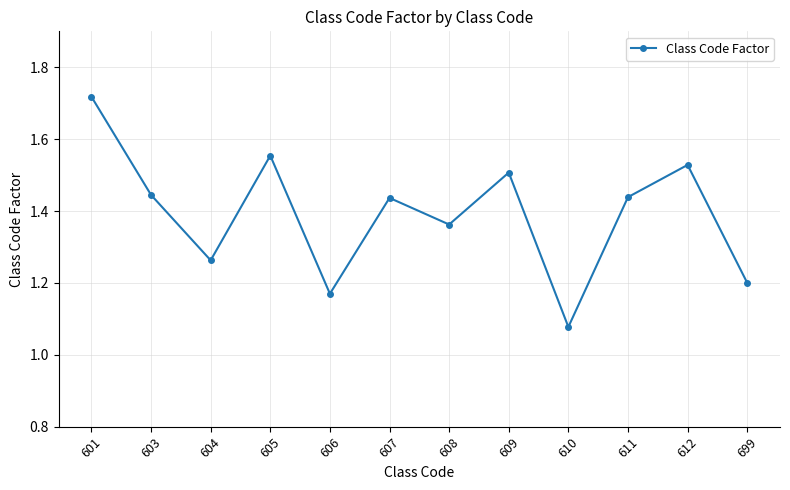

Which has a higher value, 605 or 612?

605